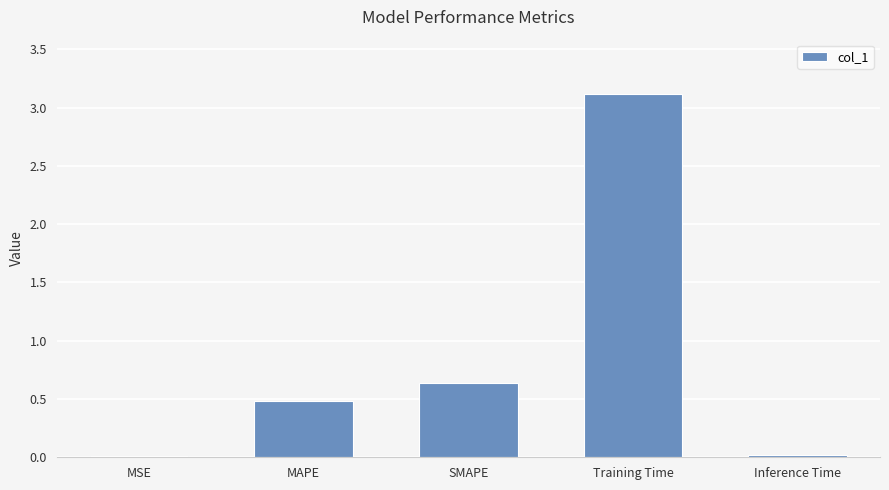

Is it true that the value at Inference Time is 0.0?

True